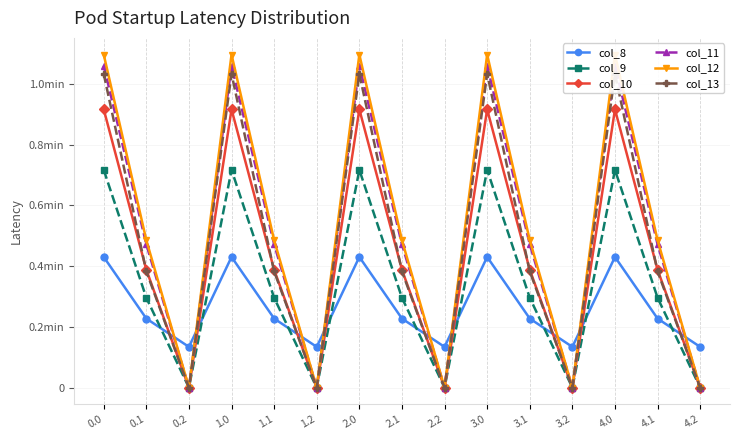

At how many categories does at least one series exceed 244?

10